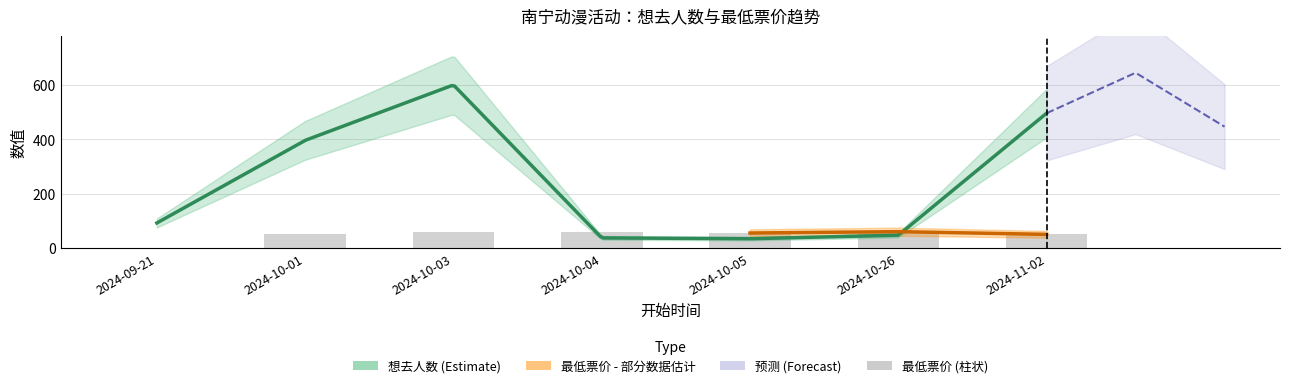

How many data points are less than 55?

3